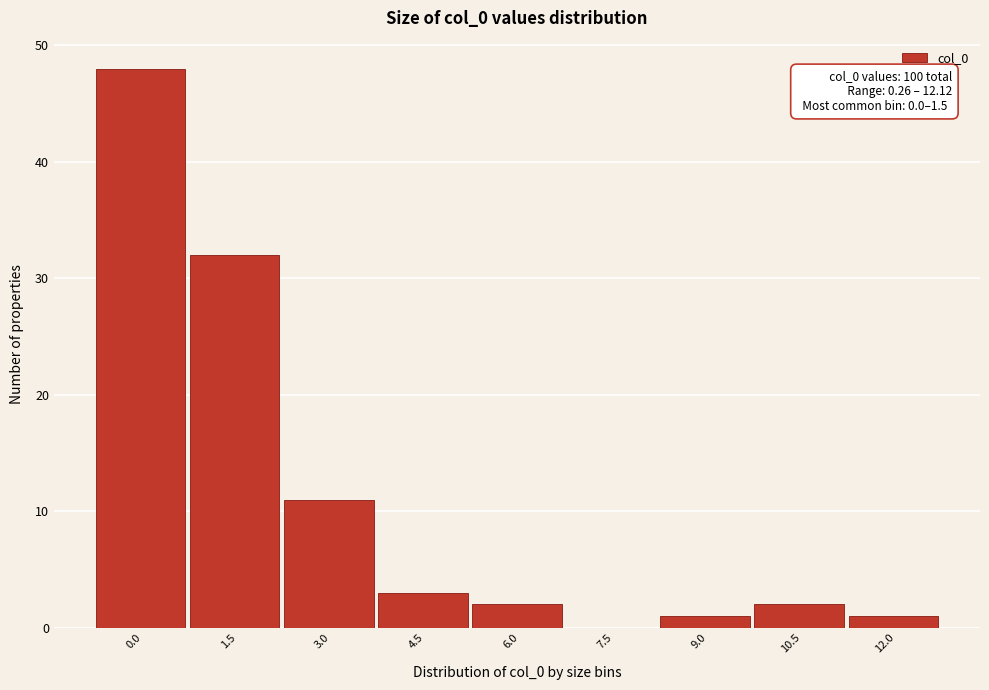

Reading left to right, extract all data points from this chart.

0.0=48	1.5=32	3.0=11	4.5=3	6.0=2	7.5=0	9.0=1	10.5=2	12.0=1